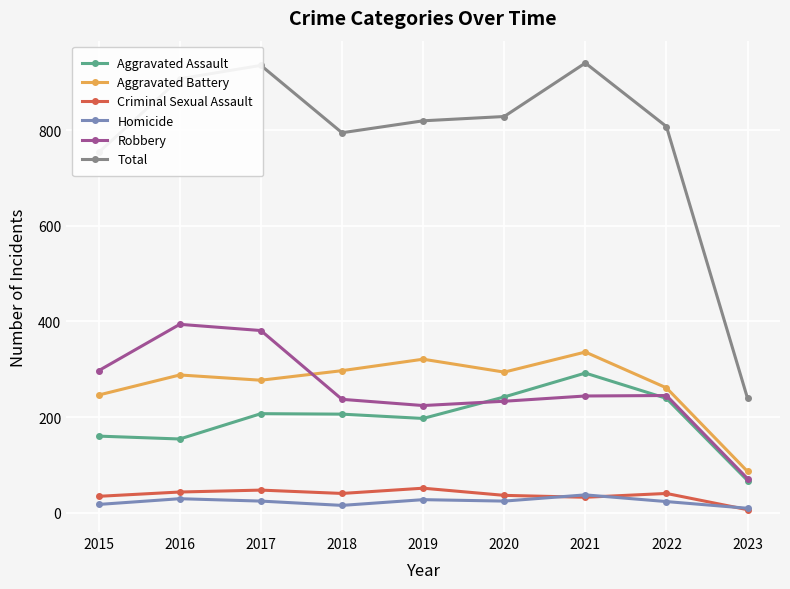

Read the Criminal Sexual Assault value at 2015, to the nearest 5.

35